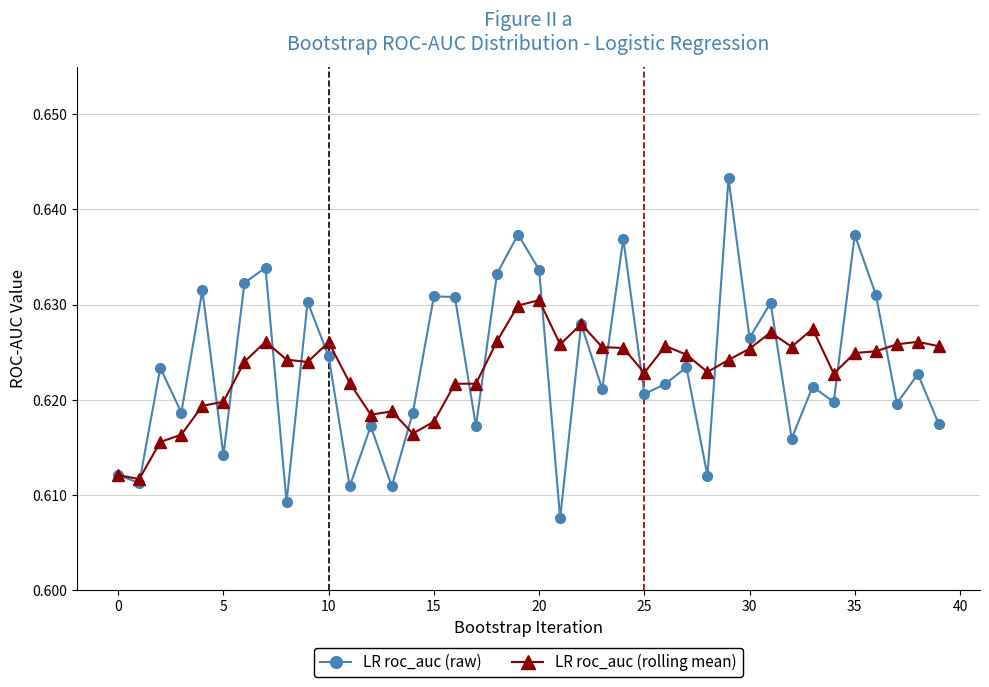

At how many categories does at least one series exceed 0?

40